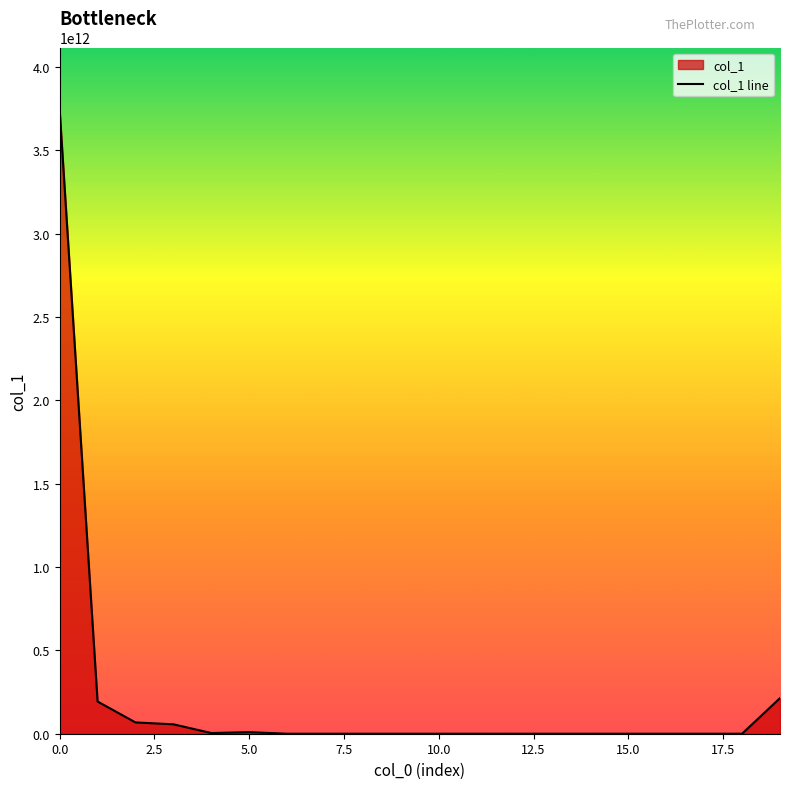

True or false: the data shows 1833292482689 at 0.0.

False